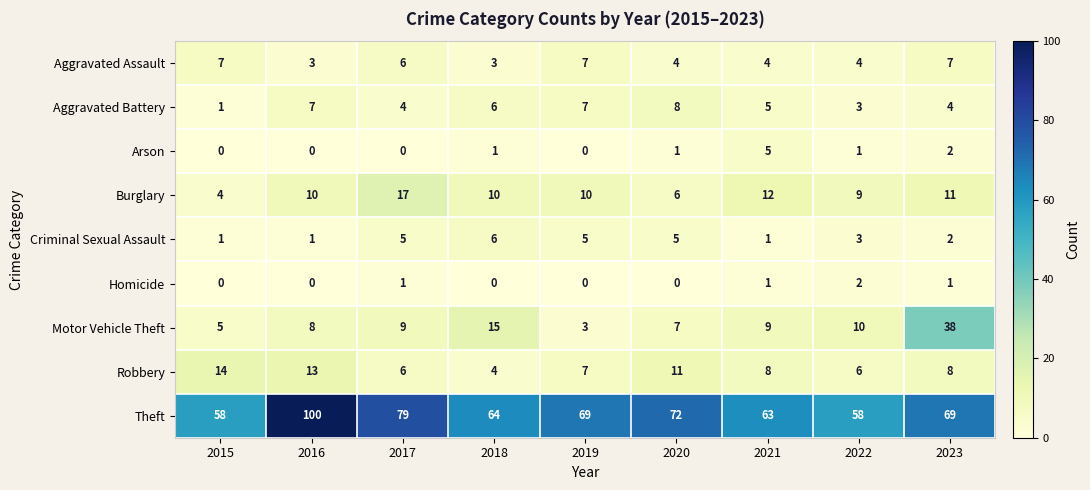

What is the maximum value shown in the chart?

100